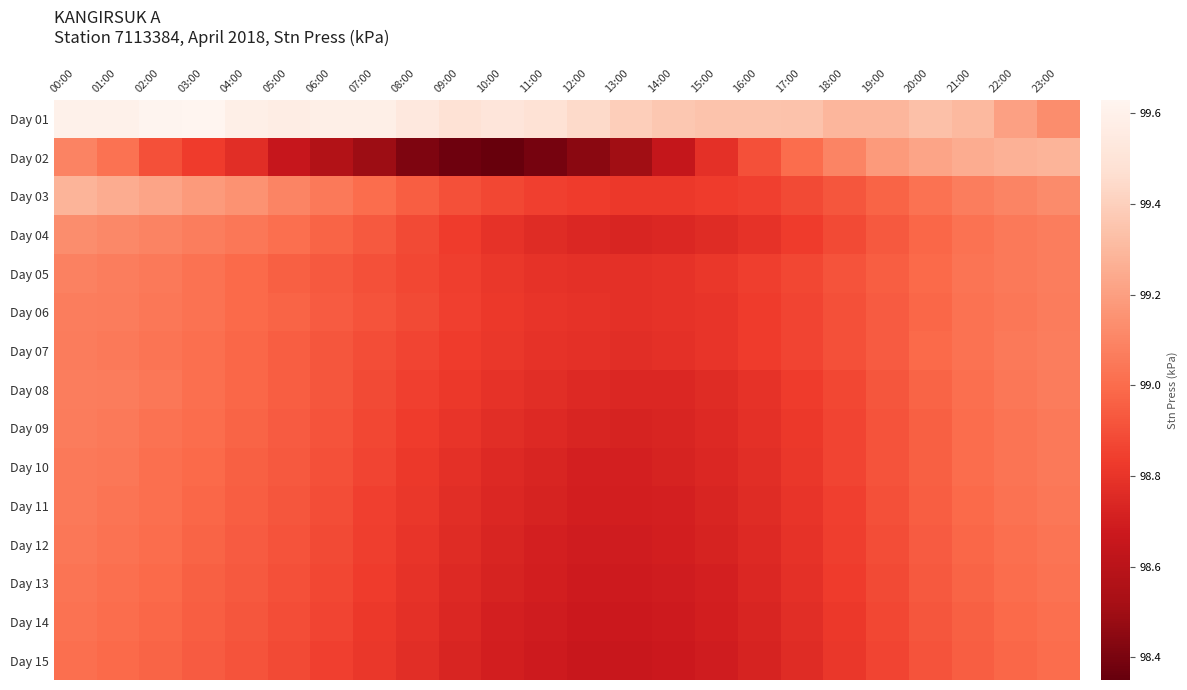

Which series changed the most between 04:00 and 13:00?

Day 03